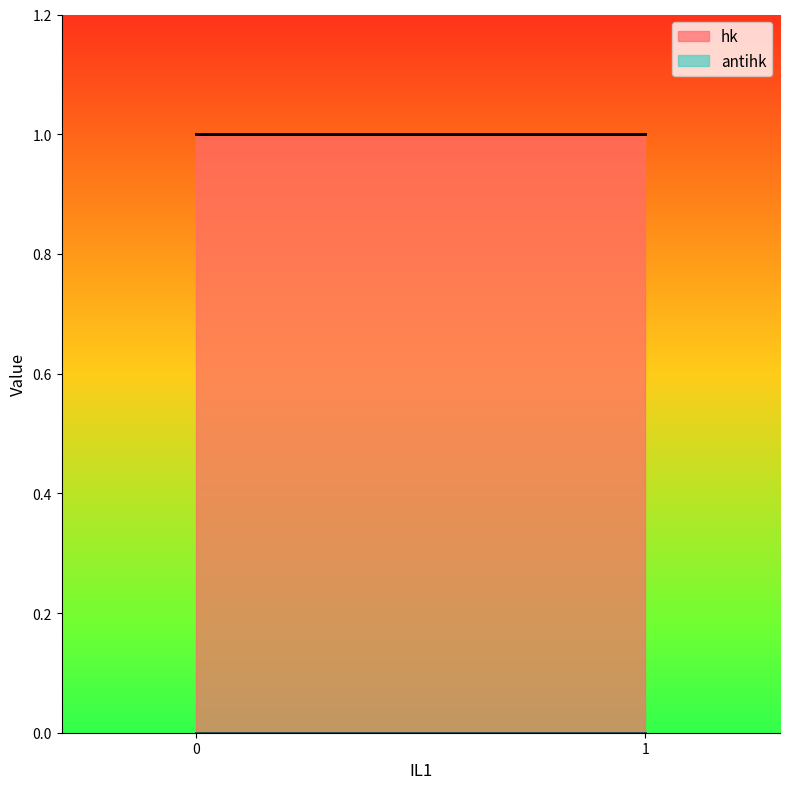

Between 0 and 0, which series saw the biggest shift?

hk